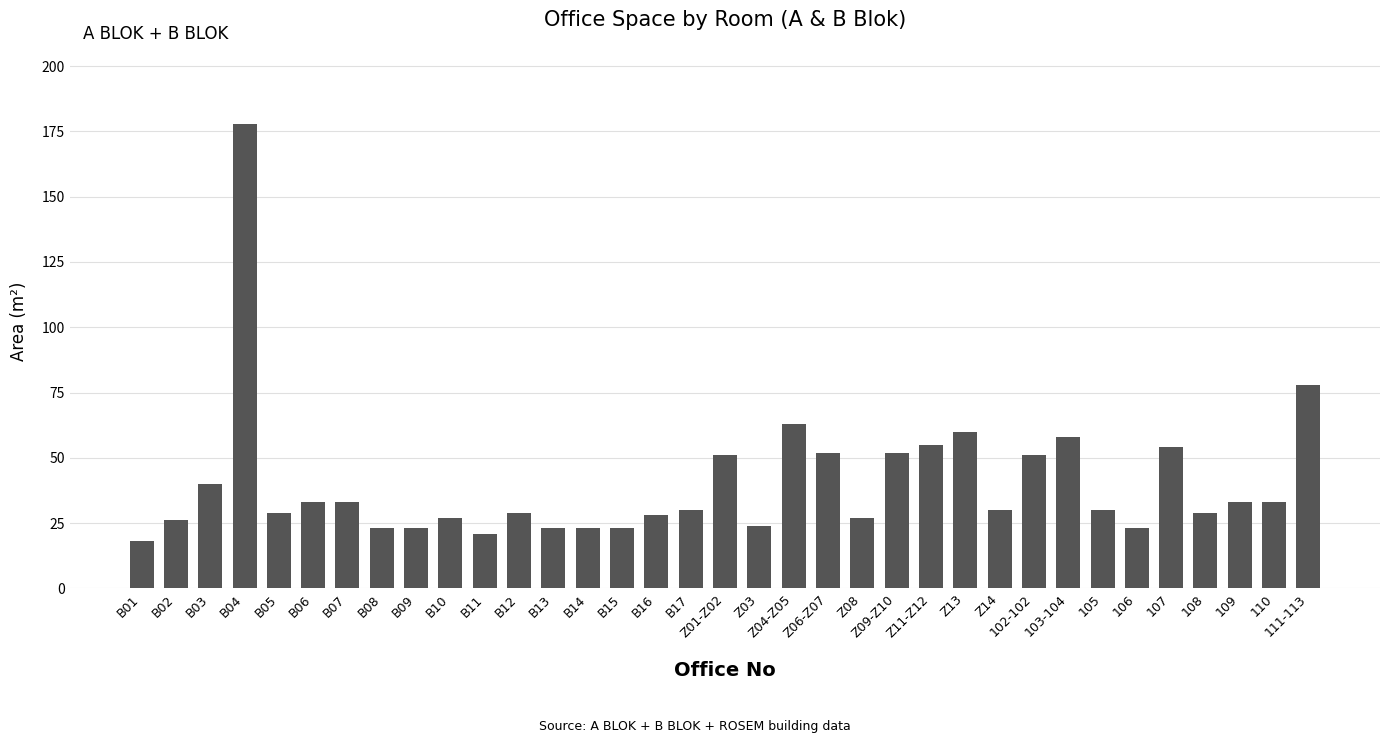

What is the label of the 19th bar from the left?

Z03